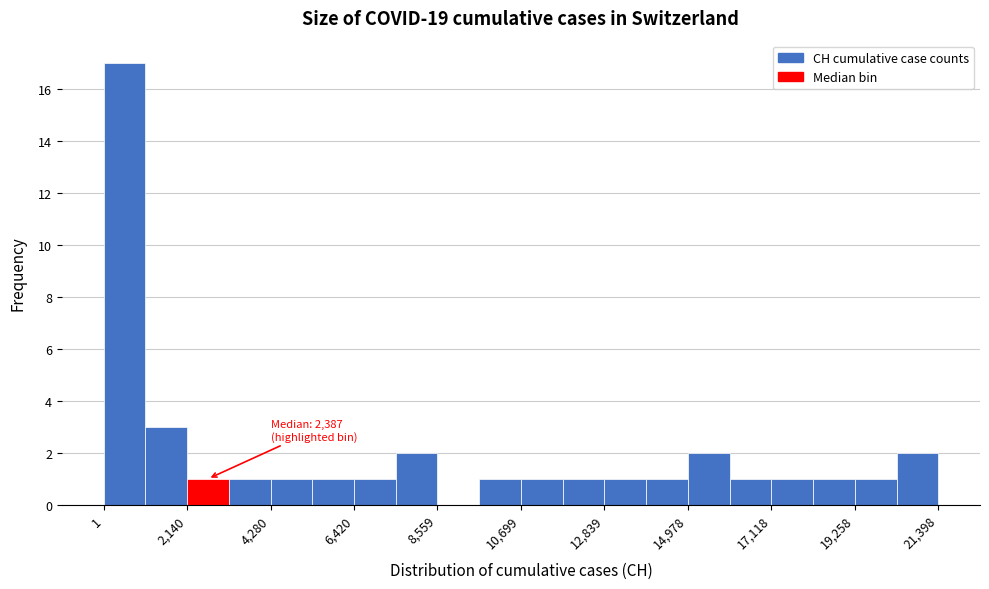

Around what value on the x-axis is the tallest bar? Give the approximate position of its centre, as read against the axis.

500